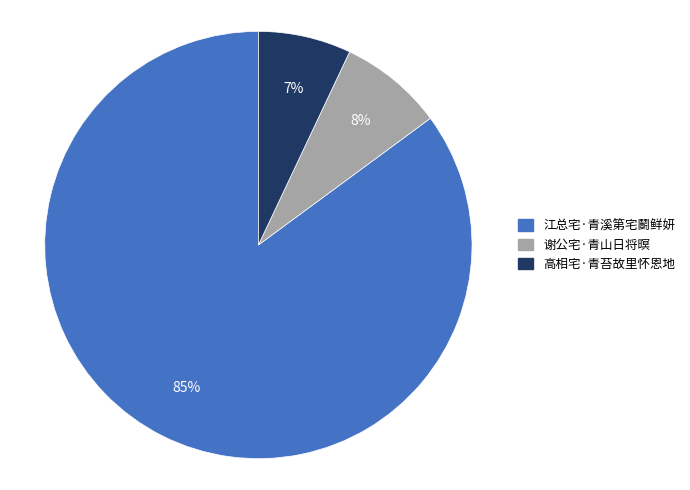

Combined, do 谢公宅·青山日将暝 and 高相宅·青苔故里怀恩地 account for over 50%?

No